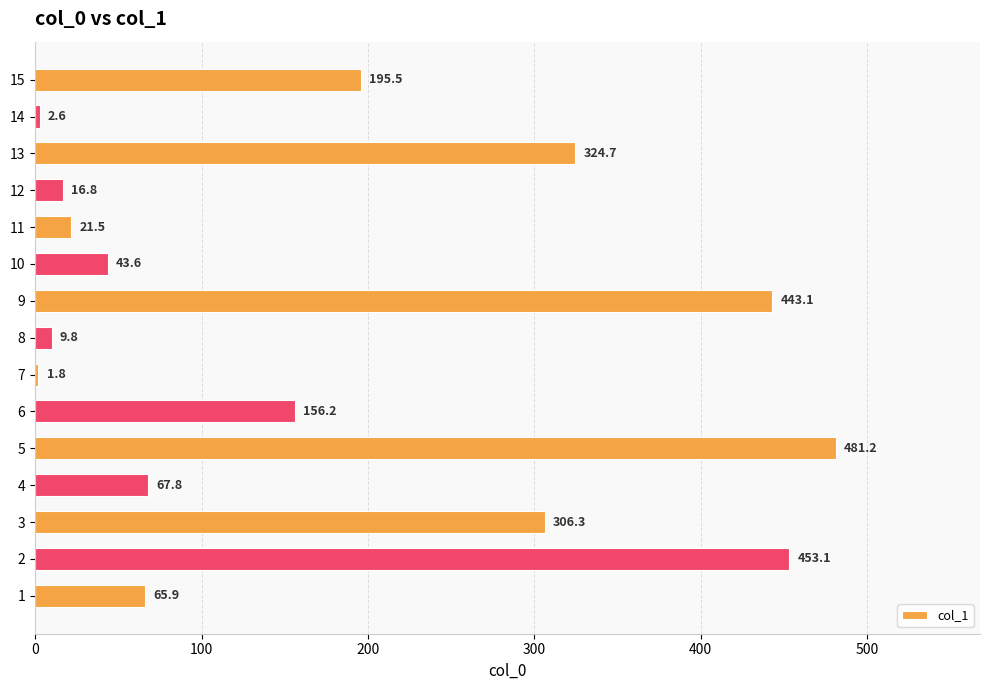

Rank the categories by value from highest to lowest.

5, 2, 9, 13, 3, 15, 6, 4, 1, 10, 11, 12, 8, 14, 7